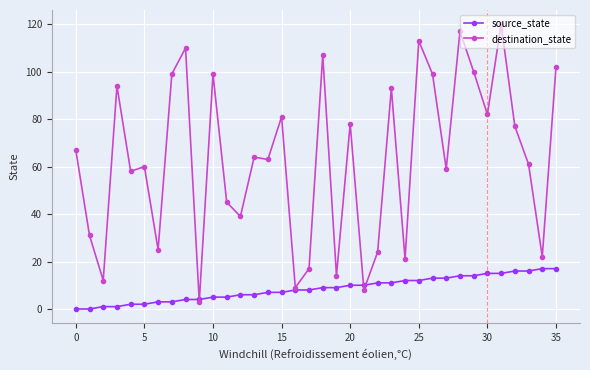

What is the greatest value displayed?

120